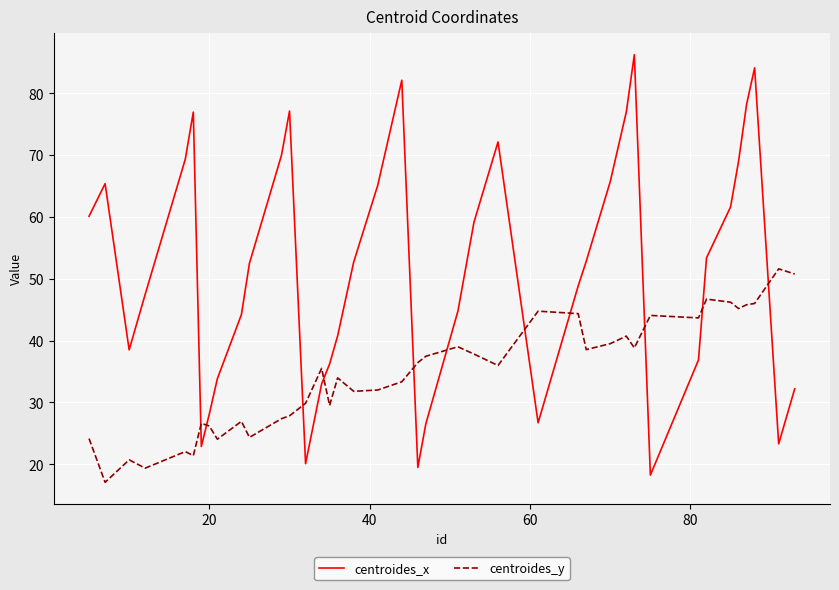

What is the average value of the centroides_y series?

34.7